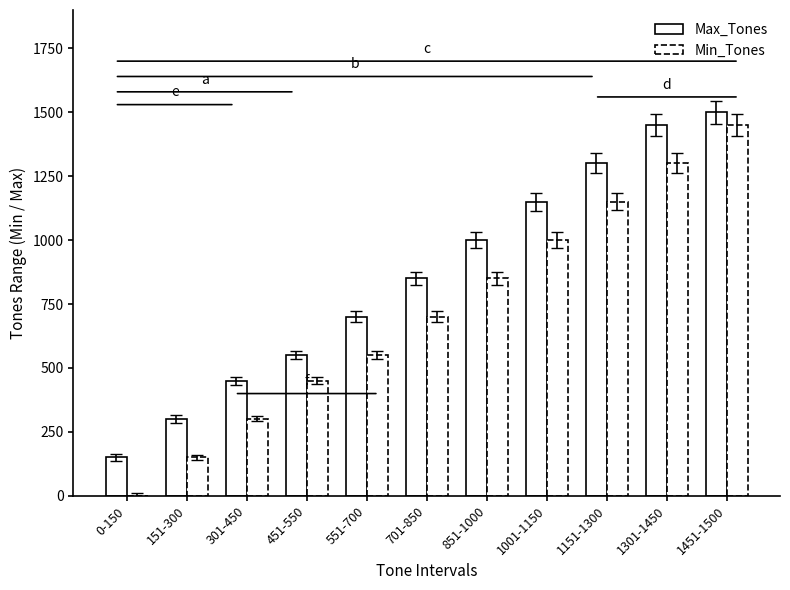

Is the value of Max_Tones at 1151-1300 greater than the value of Min_Tones at 301-450?

Yes